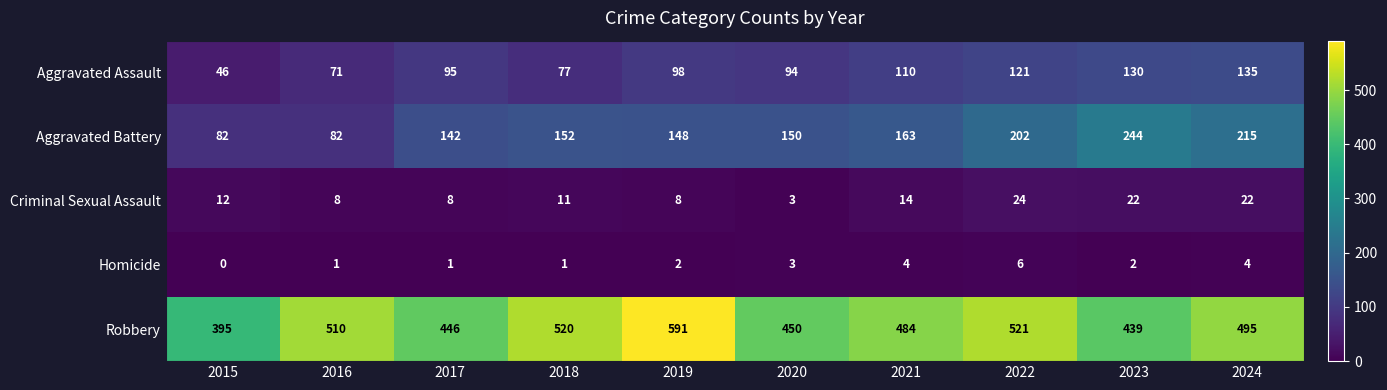

Which series has the largest range (max minus min)?

Robbery